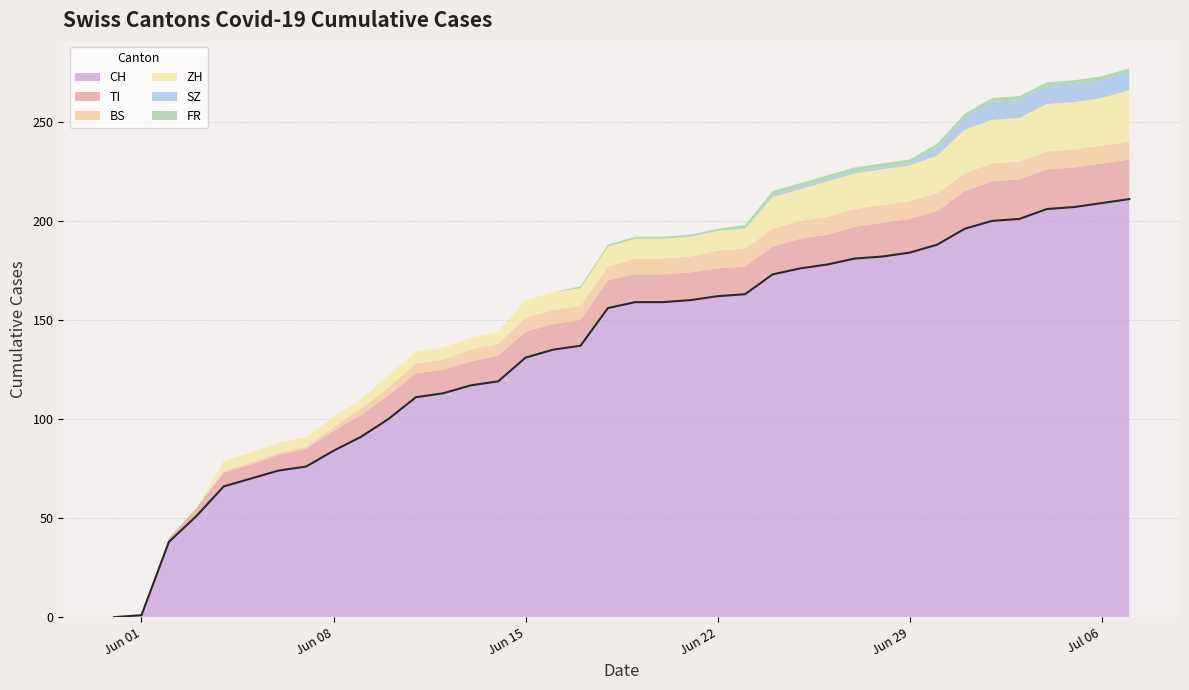

What is the average value of the TI series?

13